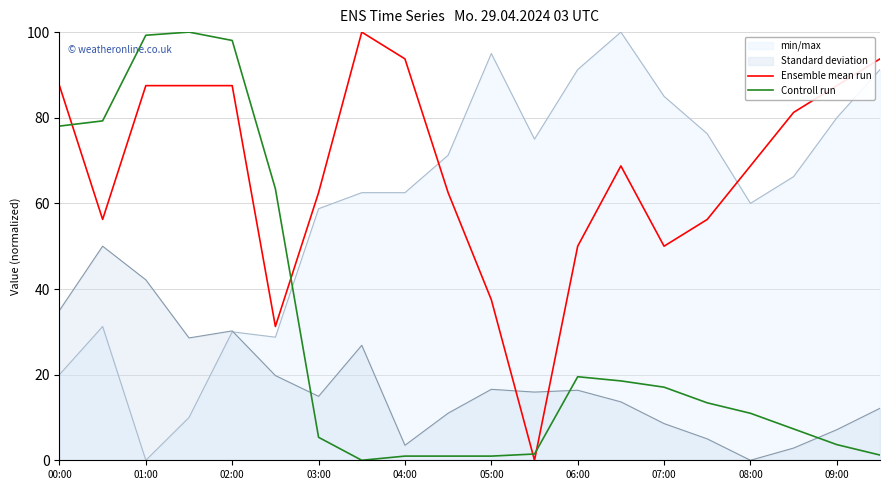

What is the difference between the maximum and minimum values in the Ensemble mean run series?

100.0